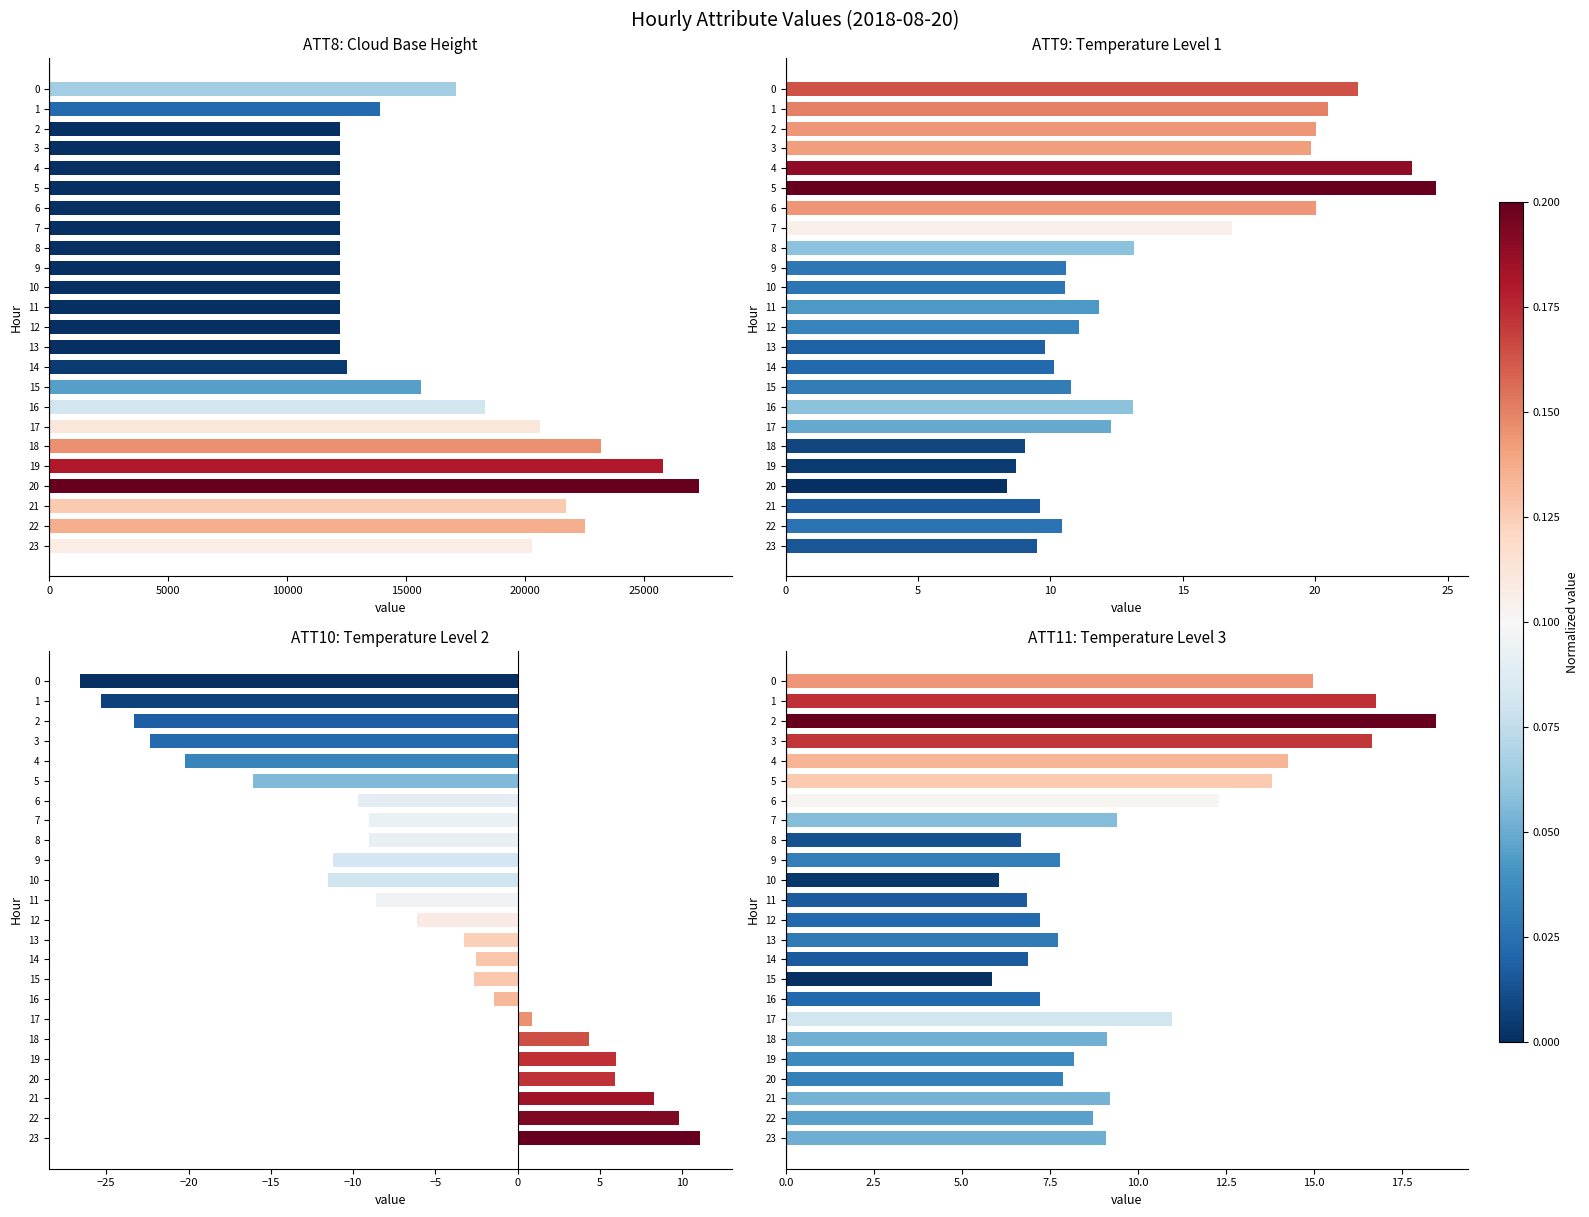

The value of ATT8 at 11 is 12200.0. True or false?

True